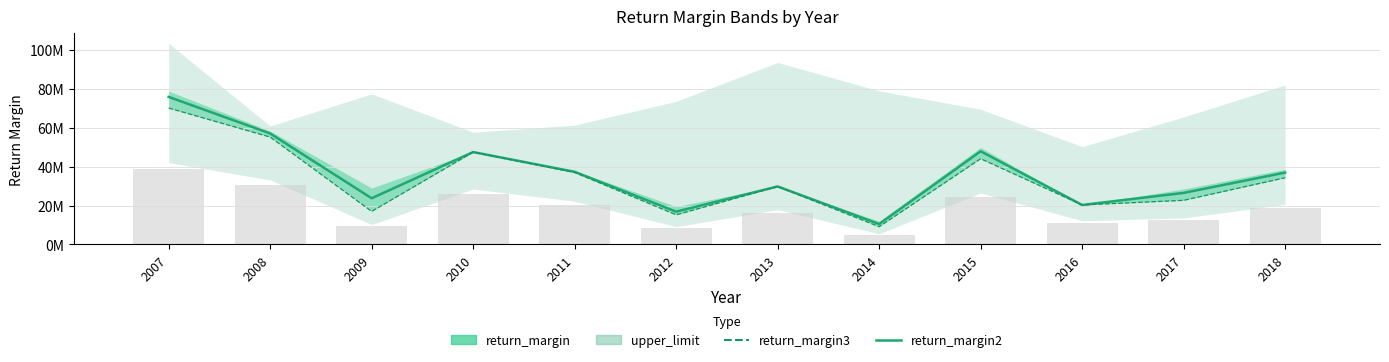

What is the value of the return_margin3 bar at the 2nd from the left?

55233302.0